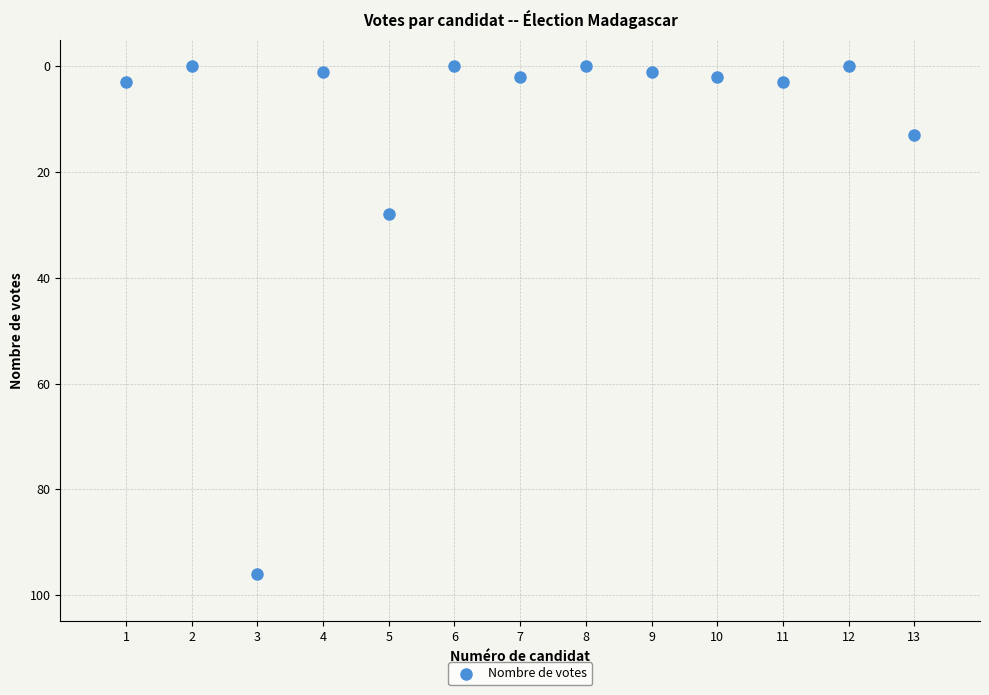

What Y value in the scatter plot is closest to 48?

28